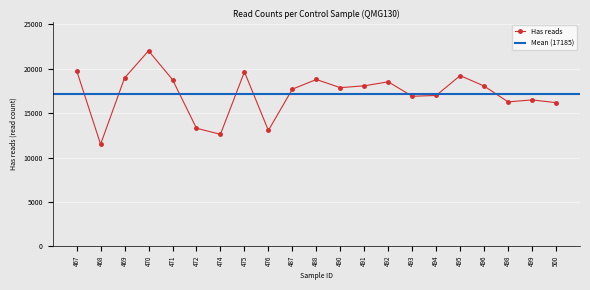

Does the chart display data point markers on the line(s)?

Yes